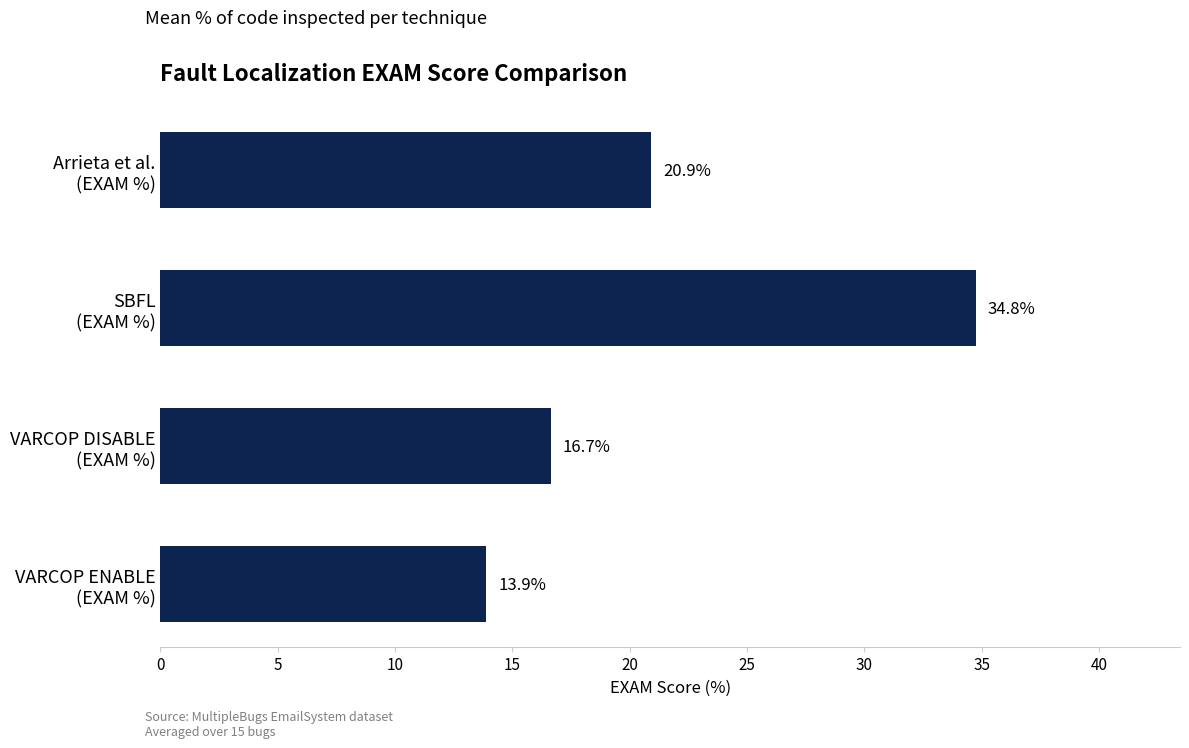

Reading top to bottom, what are all the values shown in this chart?

20.9	34.8	16.7	13.9